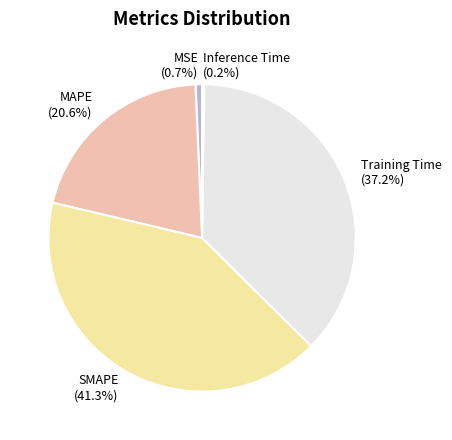

Is it true that SMAPE is 52% of the pie?

False